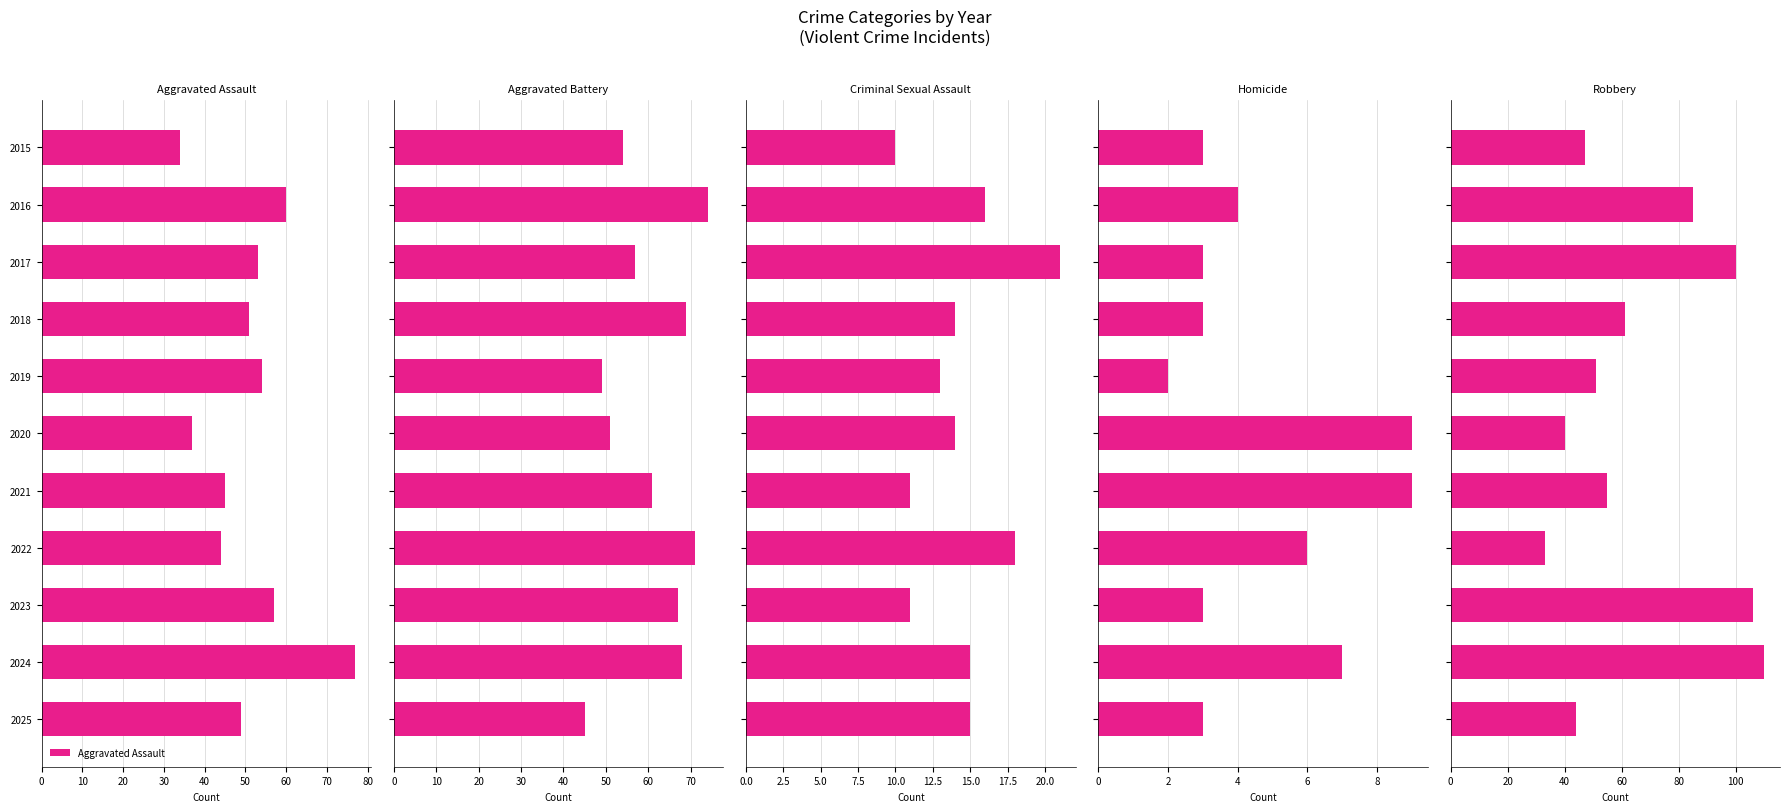

Which category has the lowest value in the Aggravated Assault series?

2015